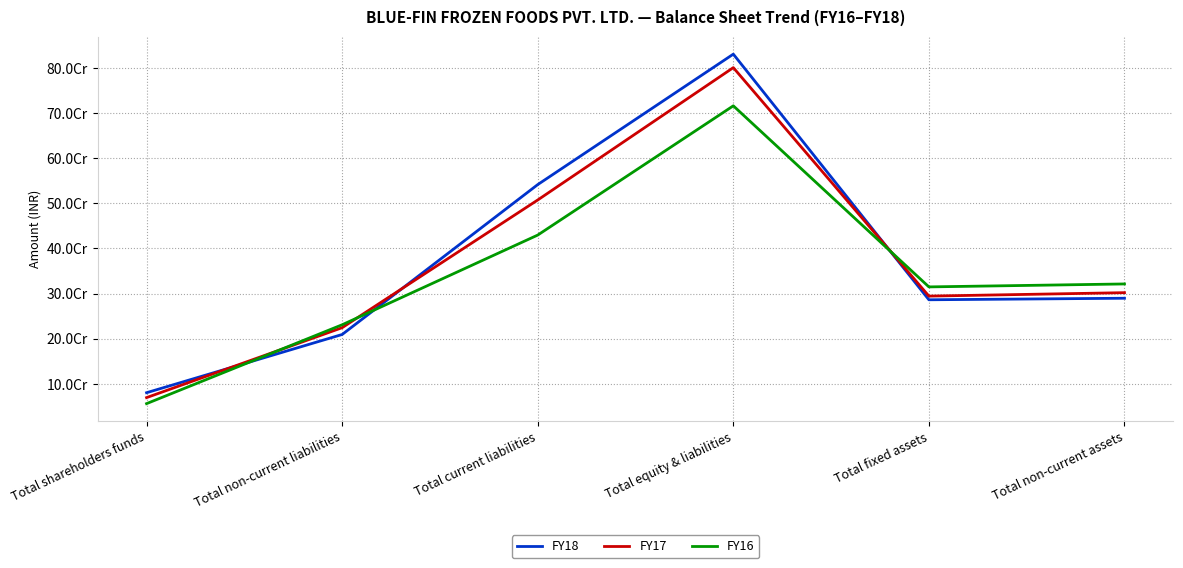

Reading right to left, list all the values displayed in this chart.

FY18: 289641865	286245569	831062415	541726659	209243813	80091943
FY17: 301996869	294369845	801153531	507581362	224324676	69247493
FY16: 321345656	314799586	716436505	429760536	230799773	55876196